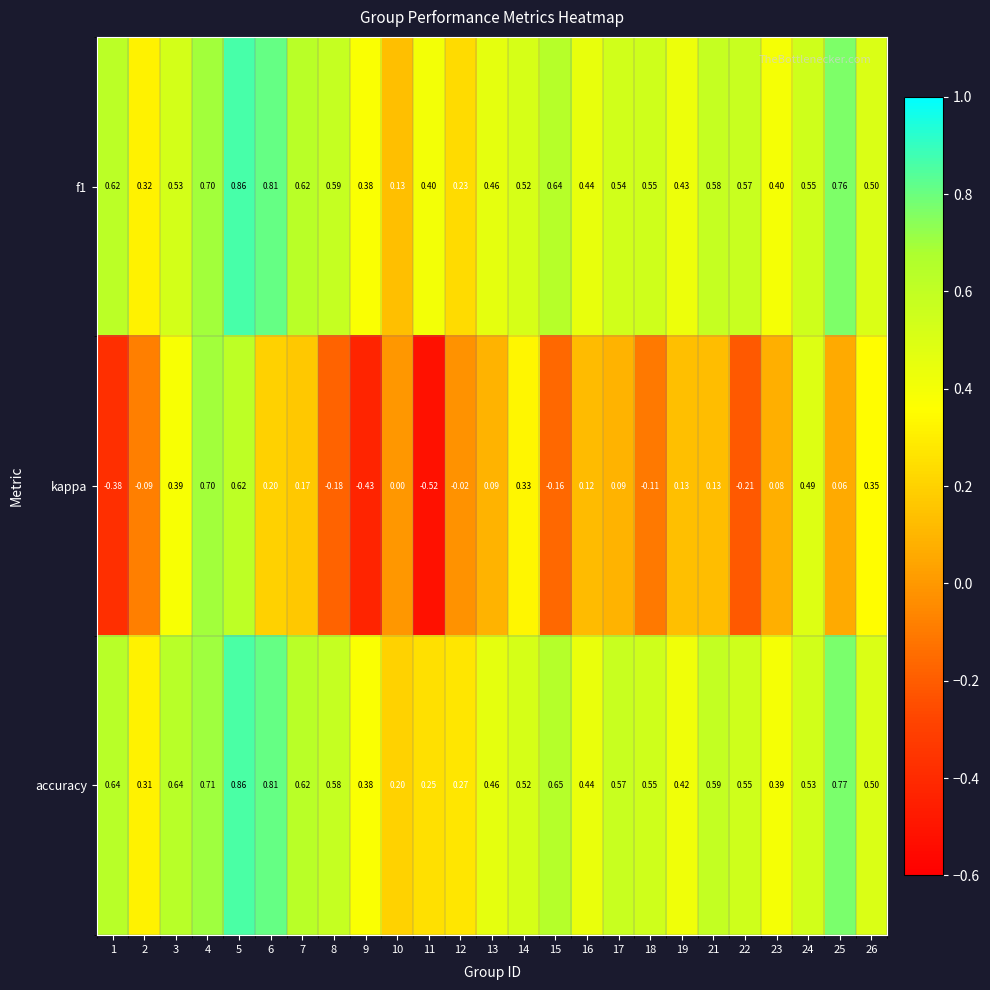

At which category is the sum across all series the highest?

5